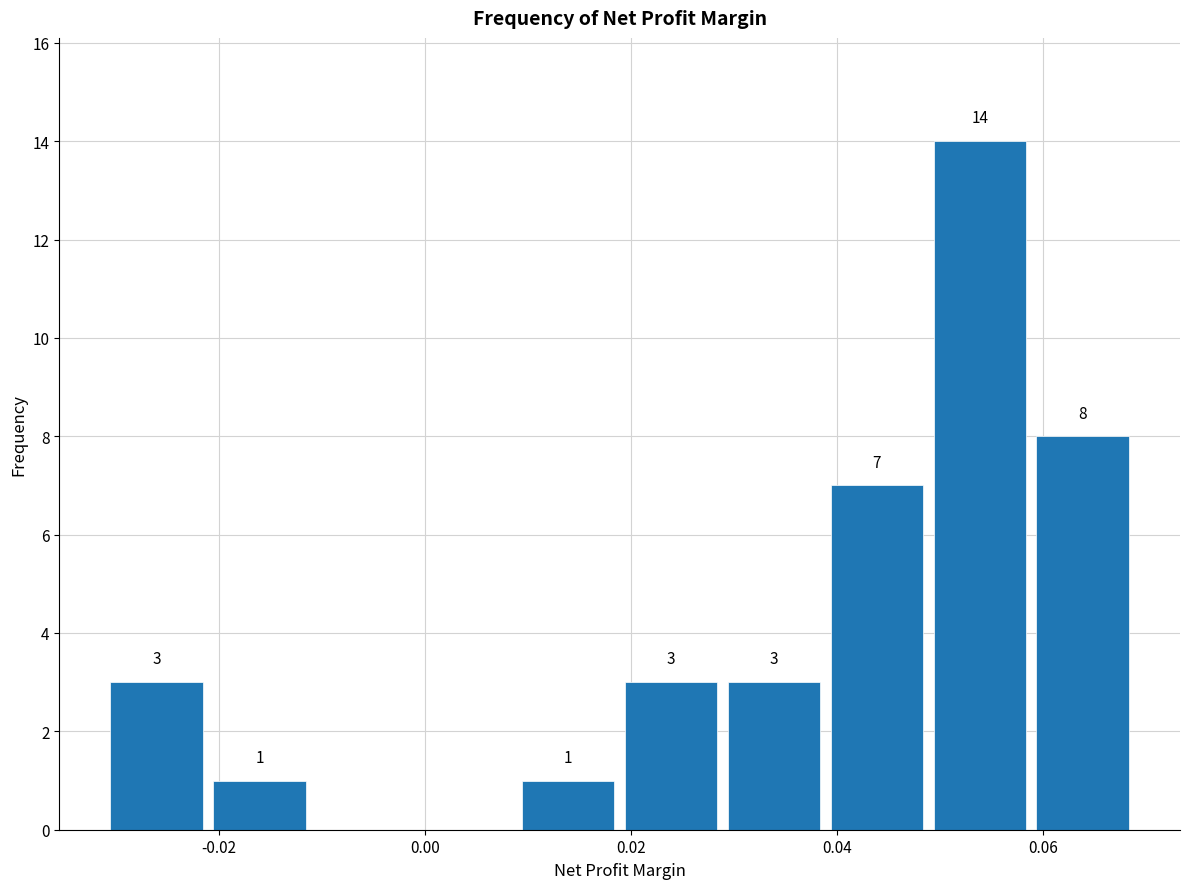

Which range on the x-axis has the tallest bar?

0.048 to 0.058